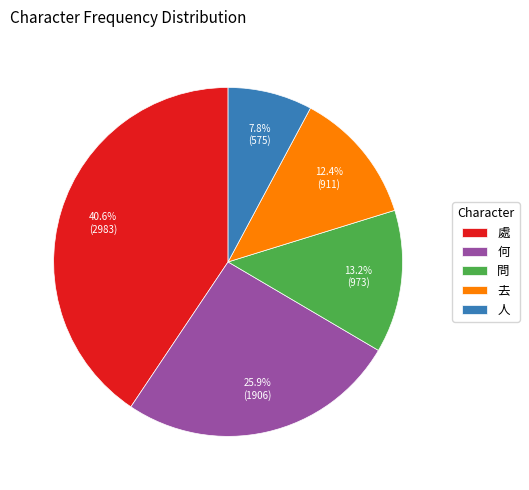

What percentage is NOT represented by 人?

92.2%